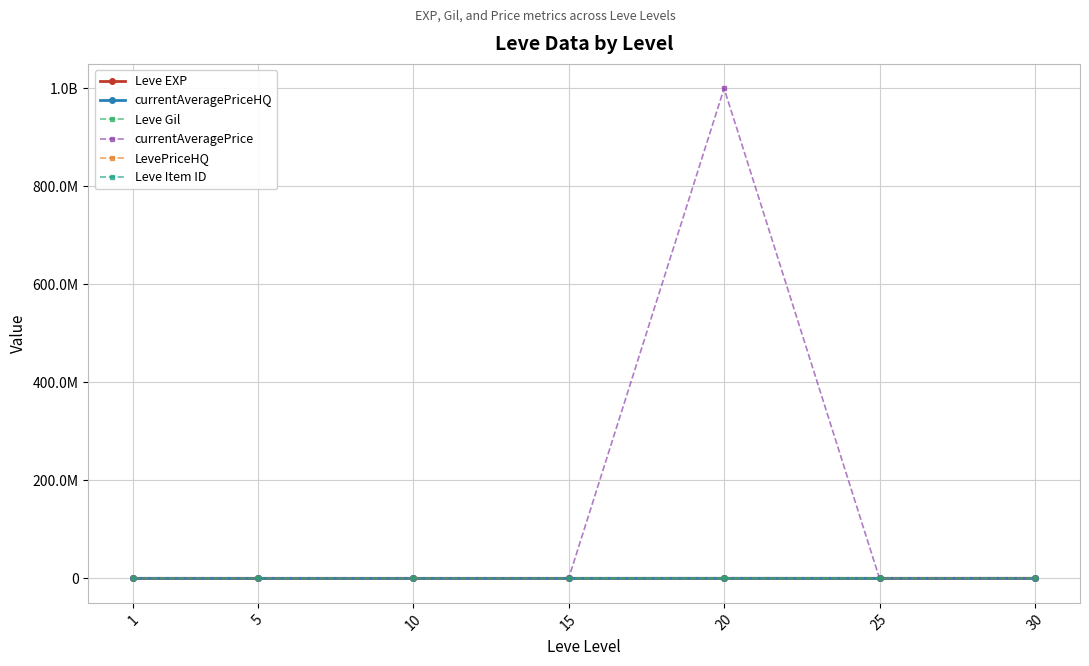

What is the value of the Leve EXP point at the 4th from the left?

24790